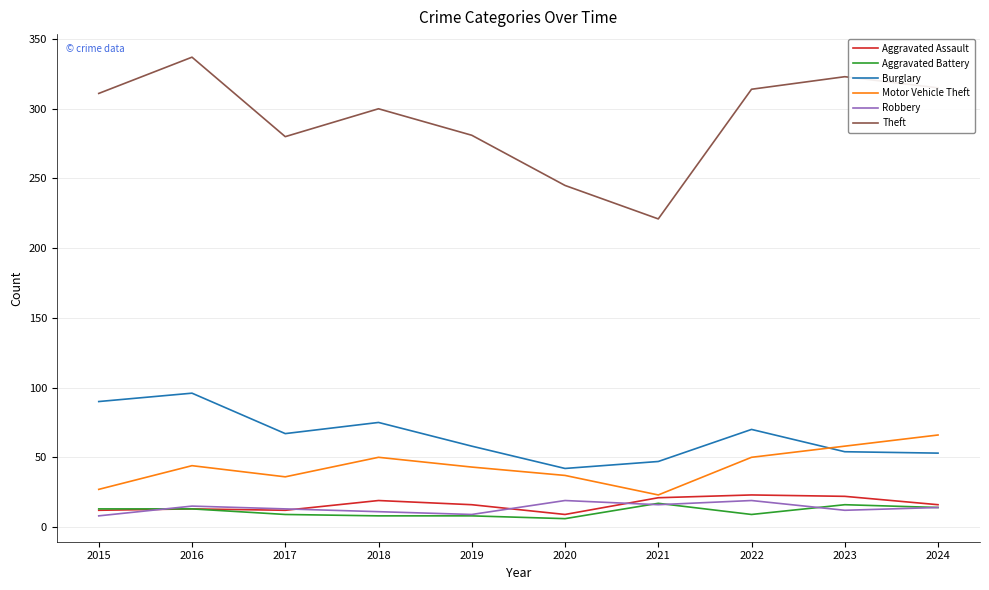

At how many categories does at least one series exceed 215?

10